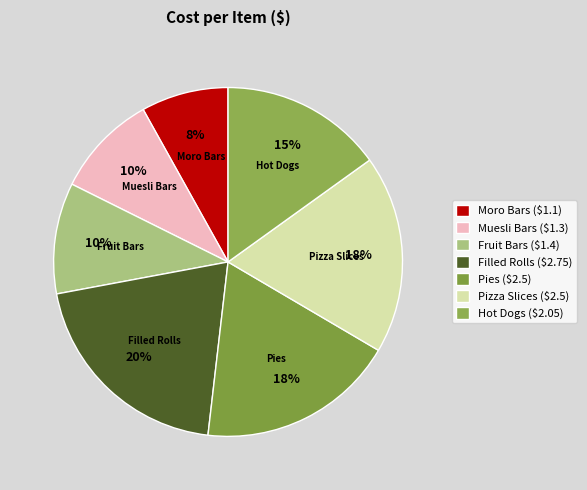

To the nearest percent, what is the average slice percentage?

14%